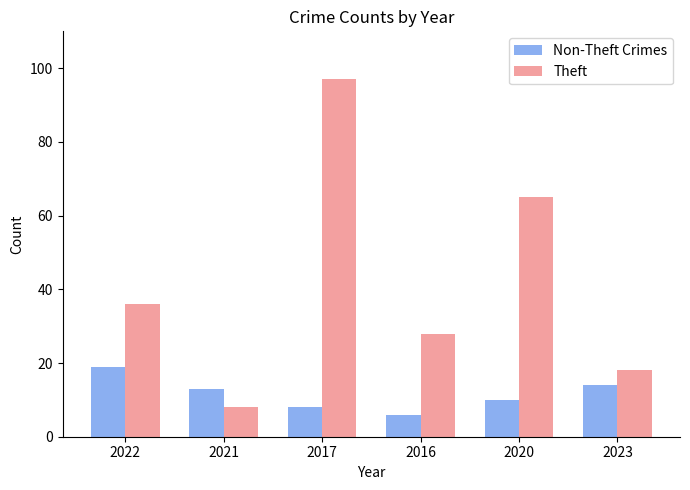

What is the difference between the maximum and second lowest values in the Theft series?

79